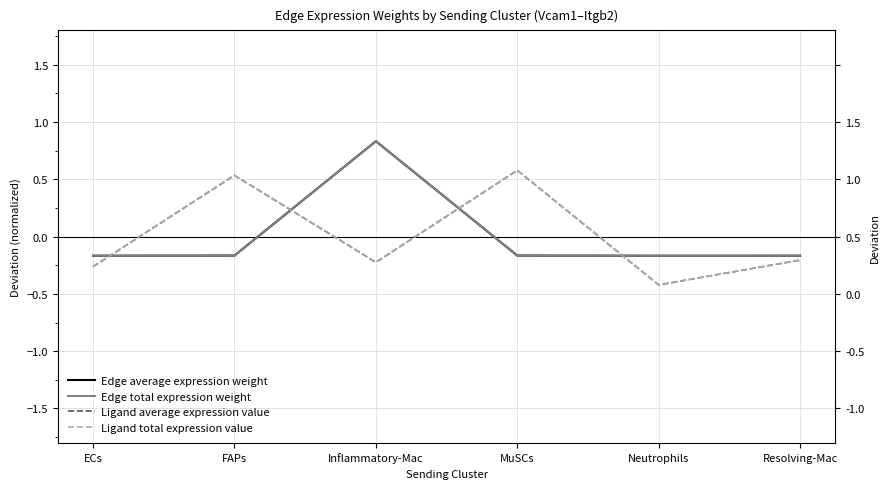

Is it true that Edge total expression weight equals -0.0 at FAPs?

False